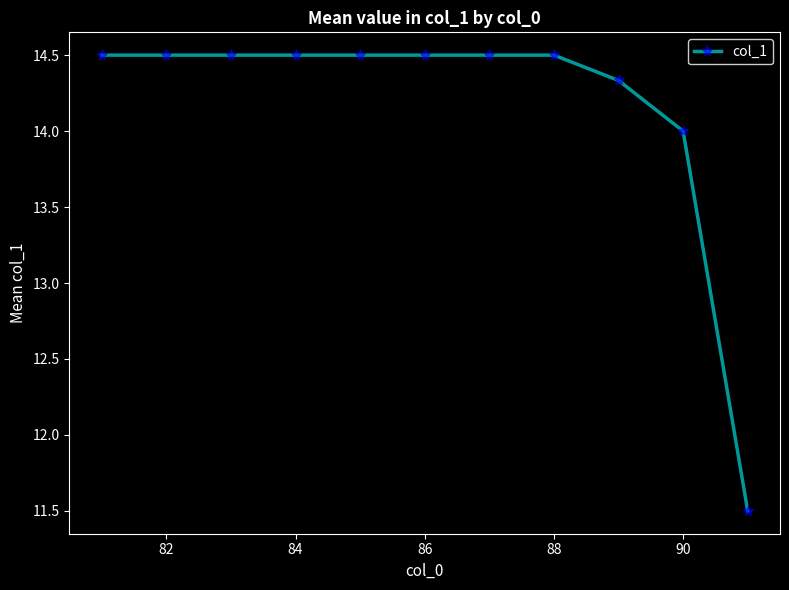

What is the maximum value shown in the chart?

14.5